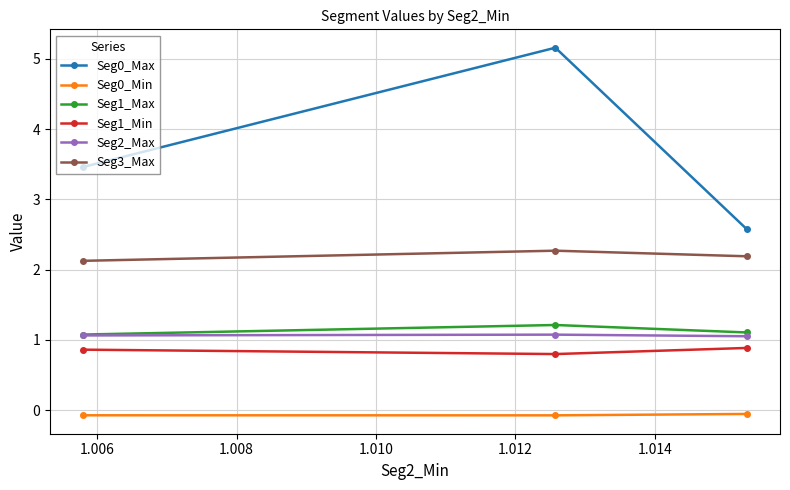

Which series has the largest total across all categories?

Seg0_Max